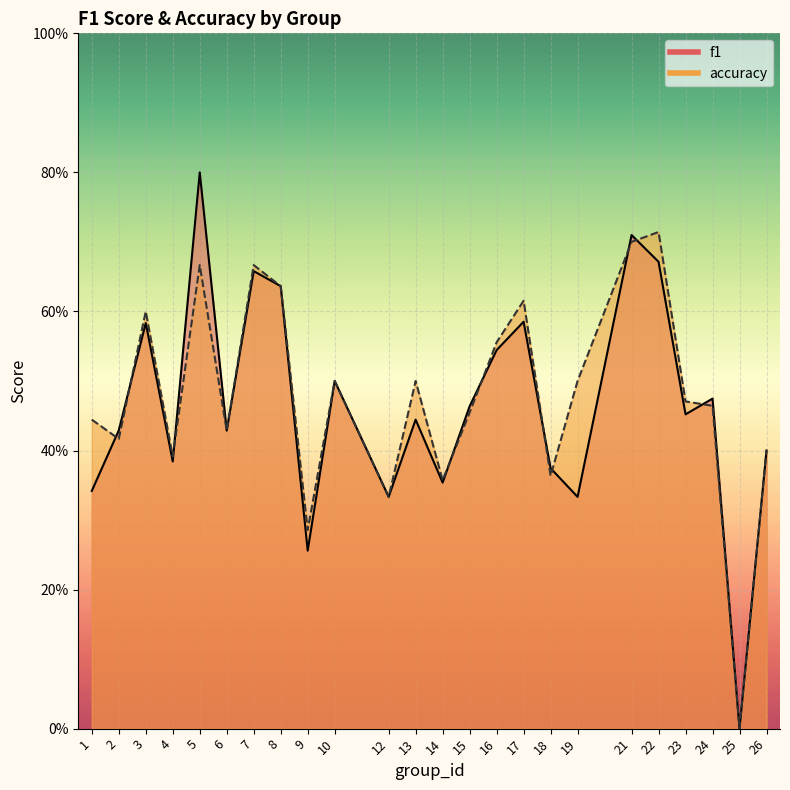

What are all the series names shown in the legend?

f1, accuracy